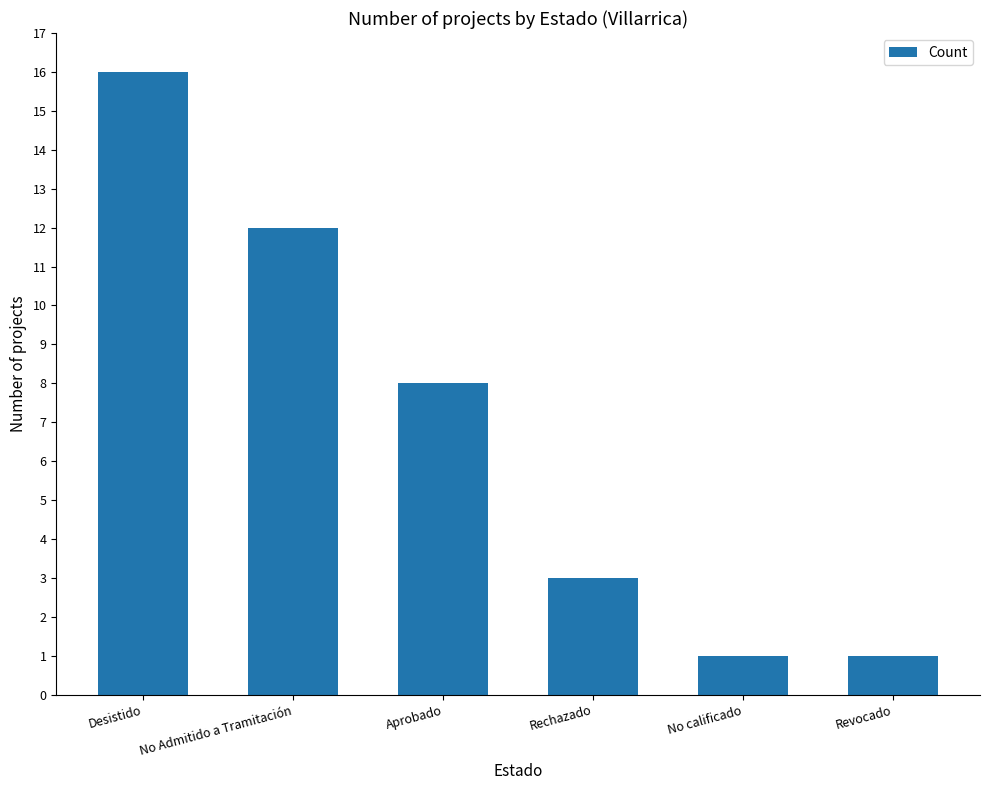

Are the bars grouped side by side (vs. stacked)?

No